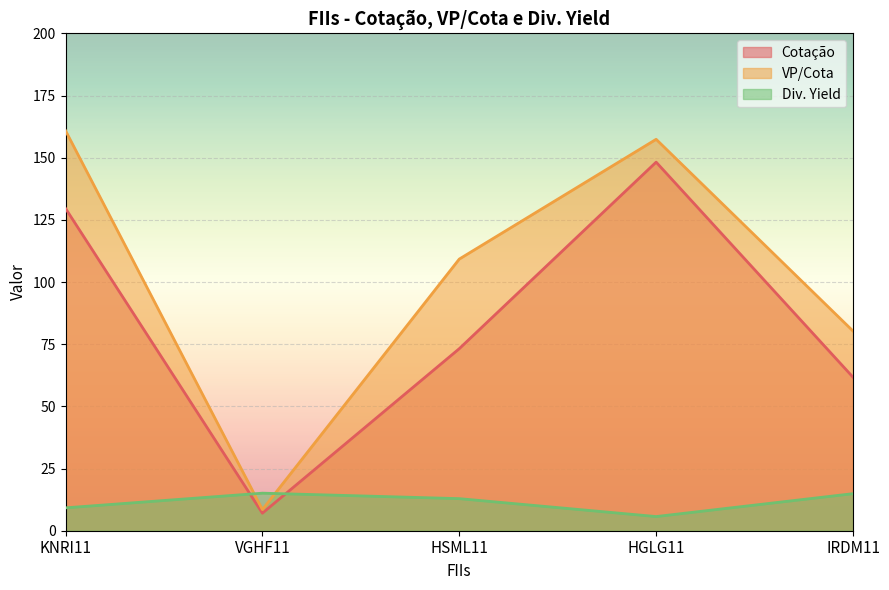

Reading left to right, what are all the values shown in this chart?

Cotação: KNRI11=129.6	VGHF11=7.0	HSML11=73.2	HGLG11=148.2	IRDM11=61.7
VP/Cota: KNRI11=160.9	VGHF11=8.5	HSML11=109.2	HGLG11=157.4	IRDM11=80.3
Div. Yield: KNRI11=9.2	VGHF11=15.1	HSML11=12.9	HGLG11=5.7	IRDM11=14.9